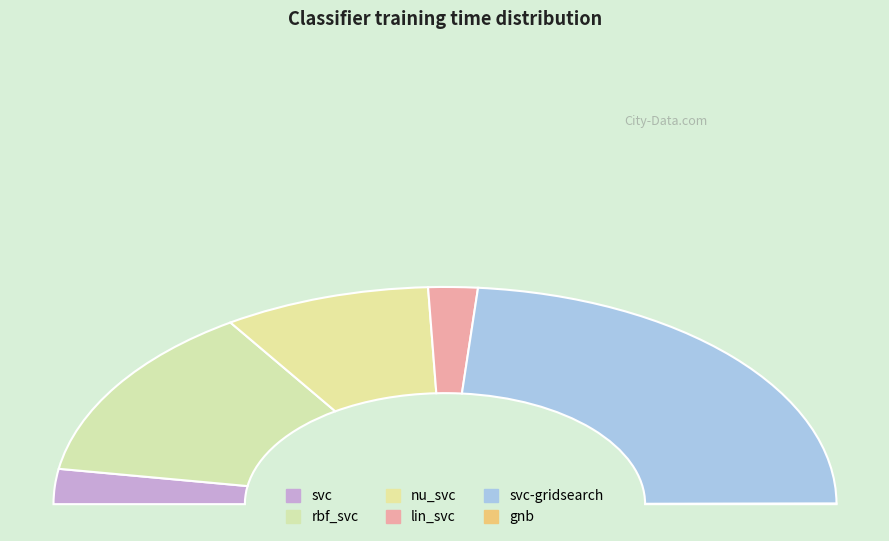

Which category has the biggest portion of the pie?

svc-gridsearch